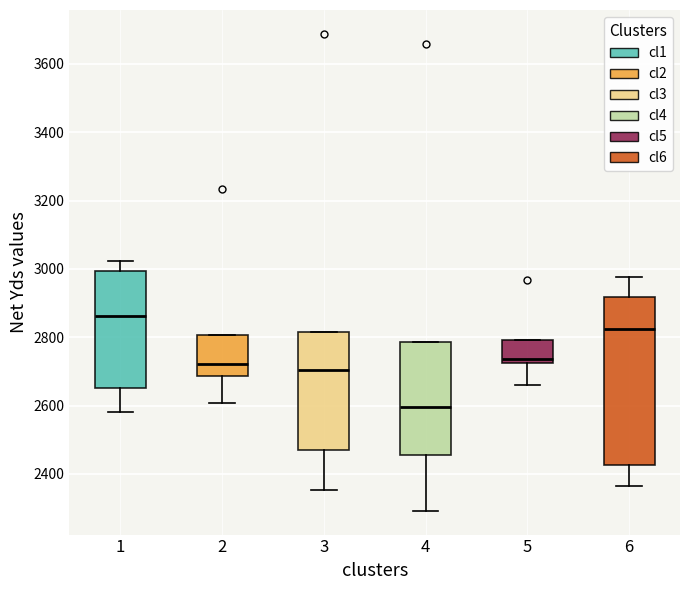

Reading left to right, transcribe this box plot: for each box, give where its median line is, the range the box spans, and where its two whiskers end, as read against the y-axis. The values are not printed on the chart, so give them approximately, as read against the axis.

1: median 2860, box 2660 to 3000, whiskers 2580 to 3020
2: median 2720, box 2680 to 2800, whiskers 2600 to 2800
3: median 2700, box 2460 to 2820, whiskers 2360 to 2820
4: median 2600, box 2460 to 2780, whiskers 2300 to 2780
5: median 2740, box 2720 to 2800, whiskers 2660 to 2800
6: median 2820, box 2420 to 2920, whiskers 2360 to 2980